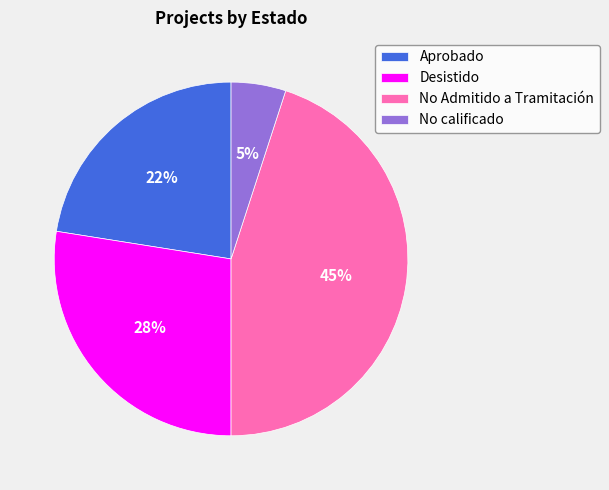

Is the sum of Desistido and No calificado greater than half?

No